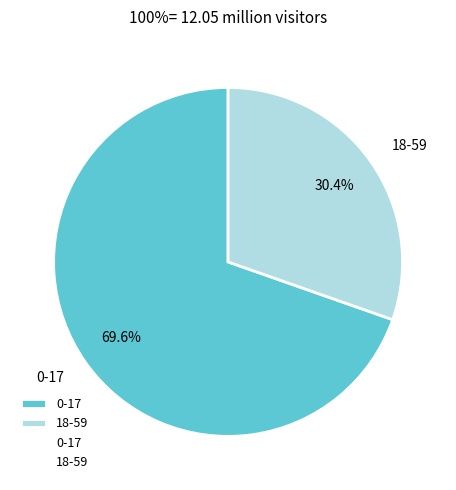

Approximately how many times larger is the value at 0-17 compared to 18-59?

2.3